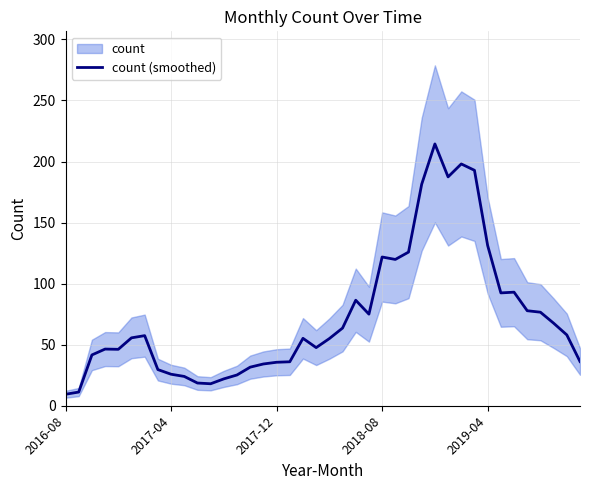

What is the highest value of the count (smoothed) series?

214.4